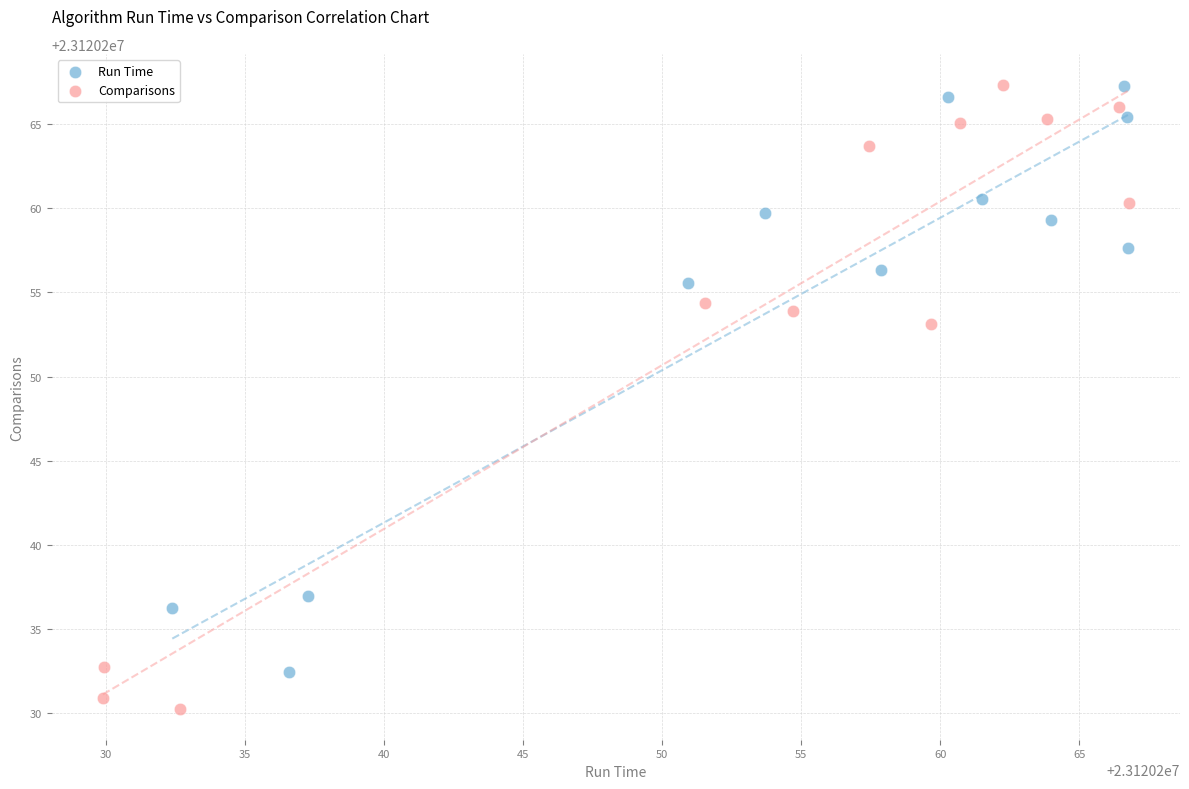

Which series has the widest spread of Y values?

Comparisons